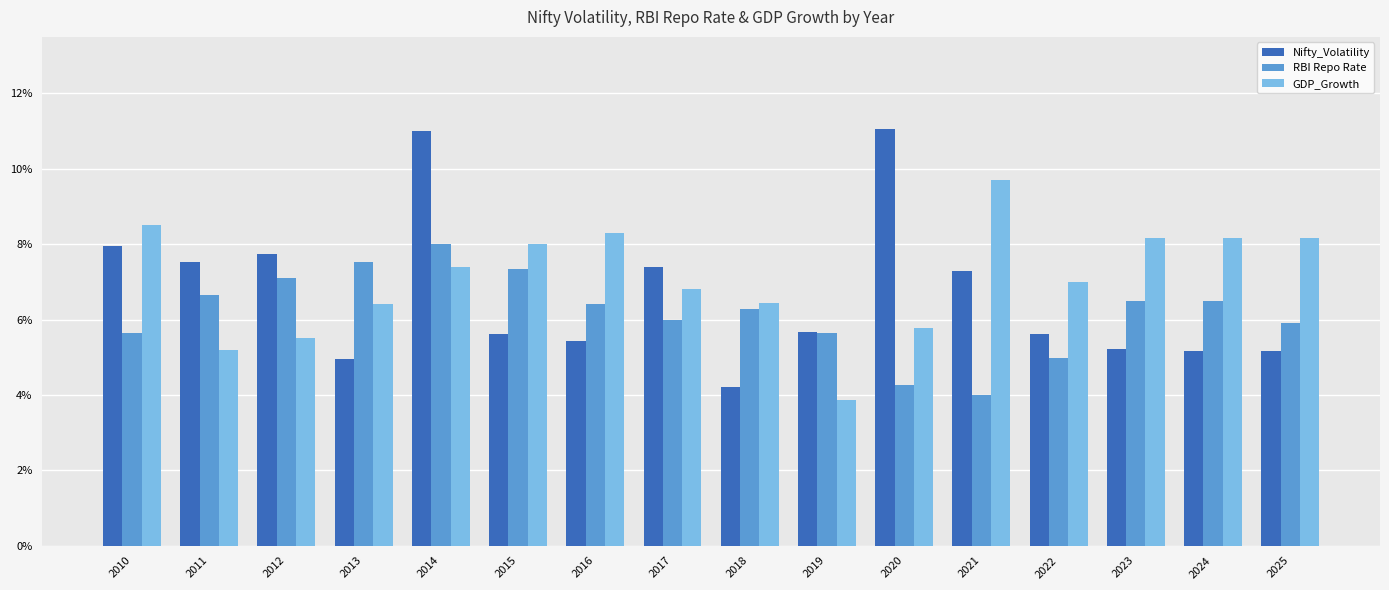

Where is GDP_Growth nearest to the value 0?

2019